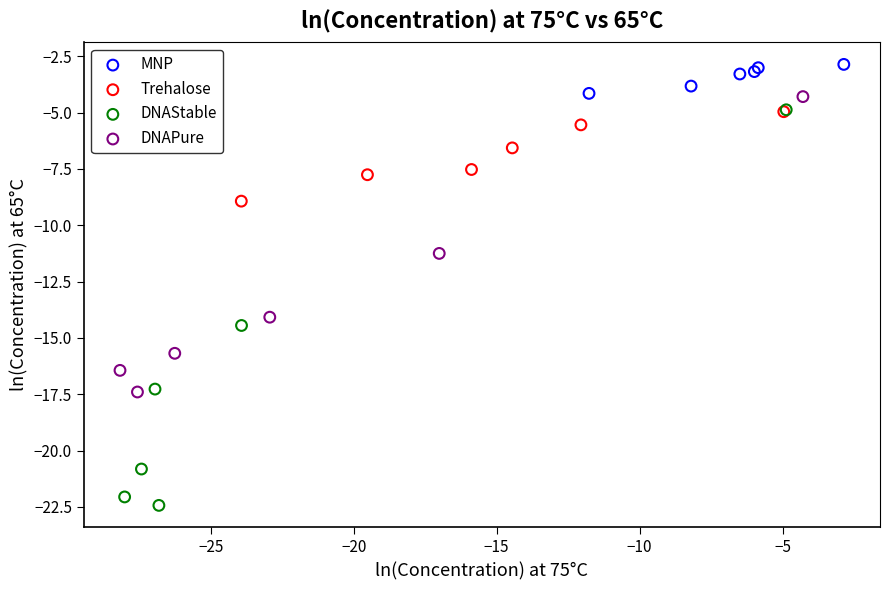

What are all the series names shown in the legend?

MNP, Trehalose, DNAStable, DNAPure